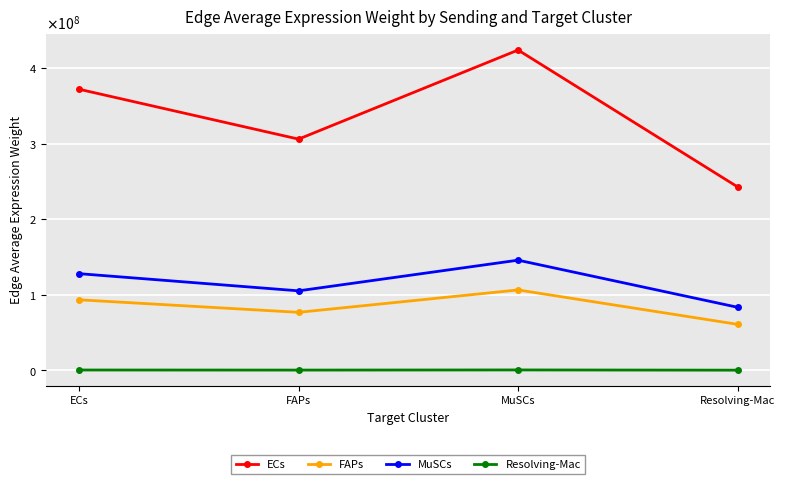

Which category has the highest value in the ECs series?

MuSCs